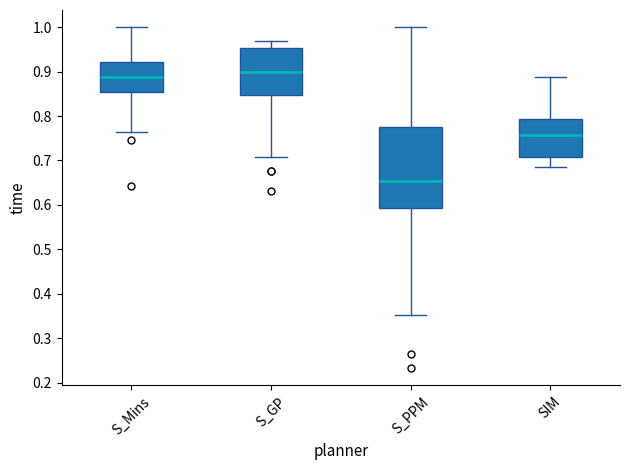

Where is the lower edge of the box for S_Mins on the y-axis? The values are not printed on the chart, so give them approximately, as read against the axis.

0.85